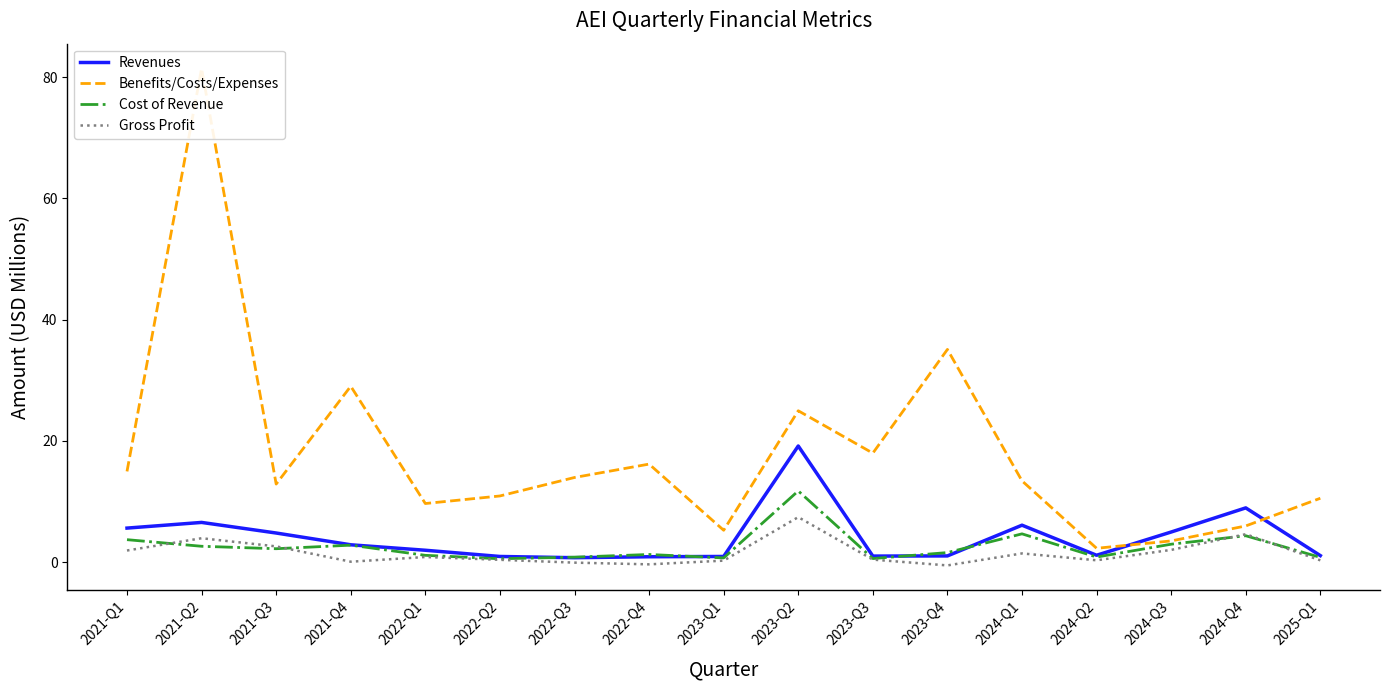

What is the label of the 3rd point from the left?

2021-Q3